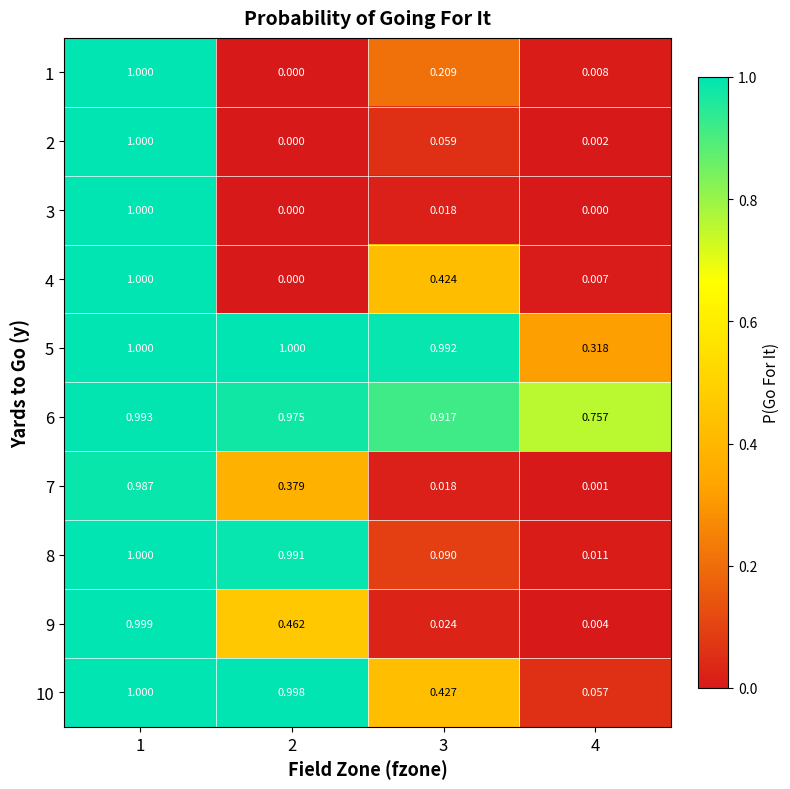

At which category is the sum across all series the highest?

1